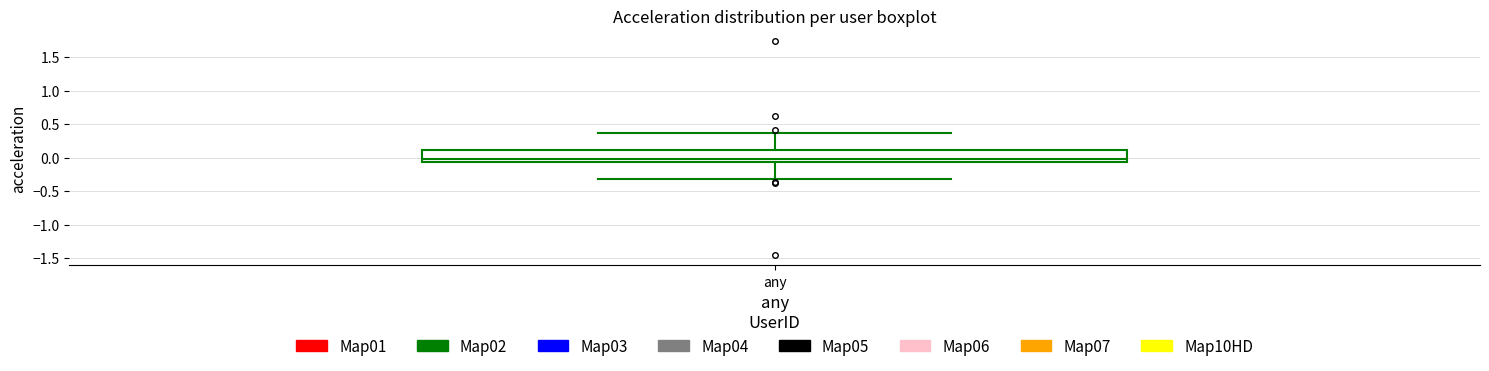

Read this box plot against the y-axis: the position of the median line, the range covered by the box, and the ends of both whiskers. The values are not printed on the chart, so give them approximately, as read against the axis.

median 0.00, box -0.05 to 0.10, whiskers -0.30 to 0.35